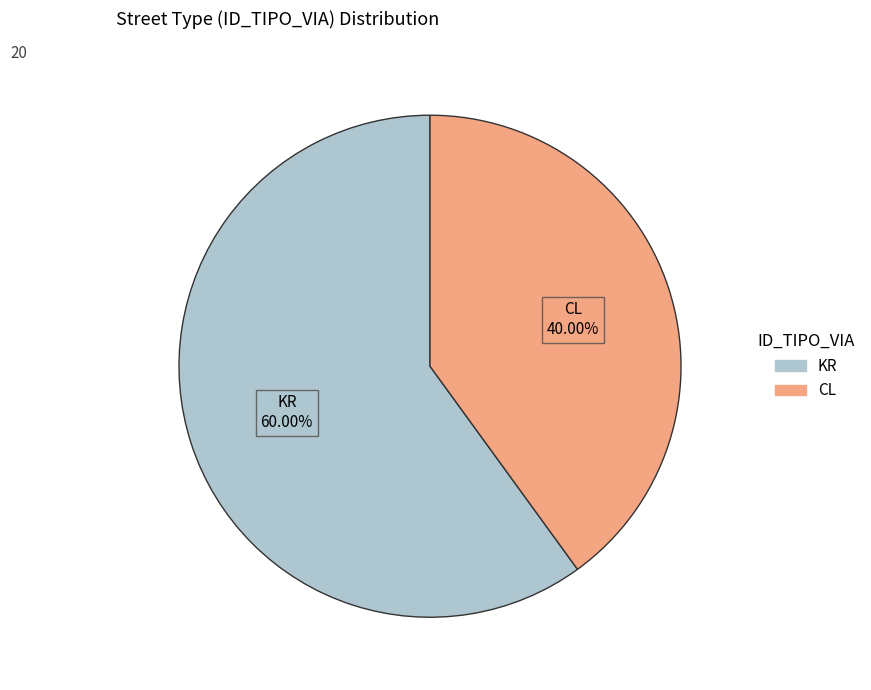

Is the sum of KR and CL greater than half?

Yes